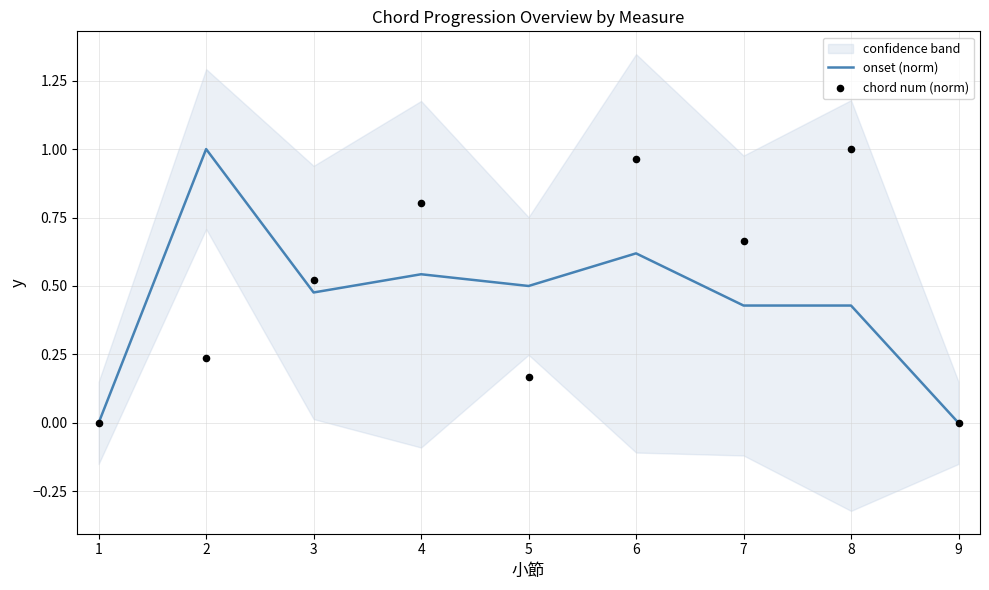

Is it true that onset (norm) equals 0.8 at 3?

False